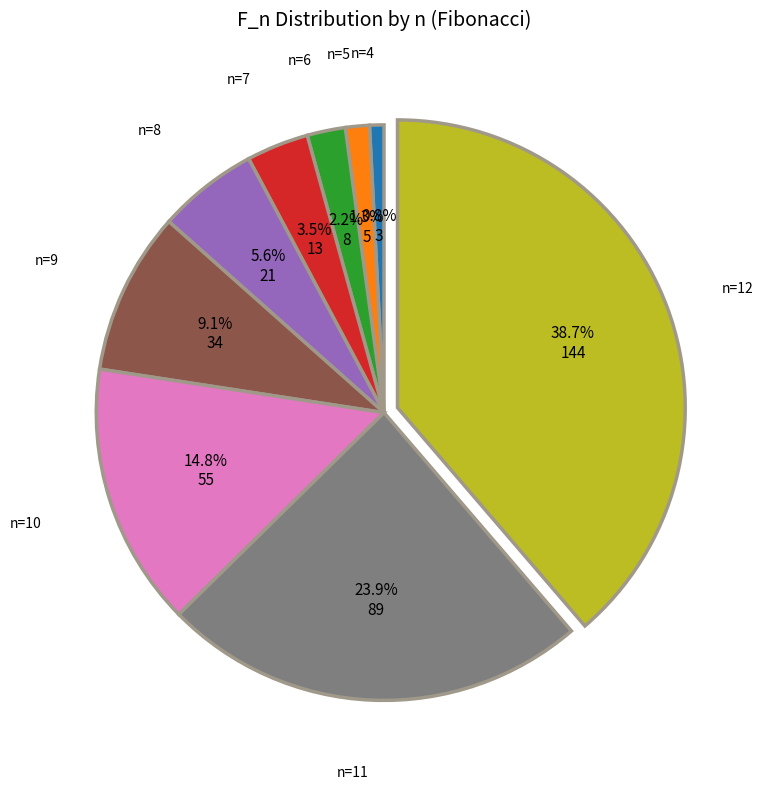

Does any single category account for the majority?

No